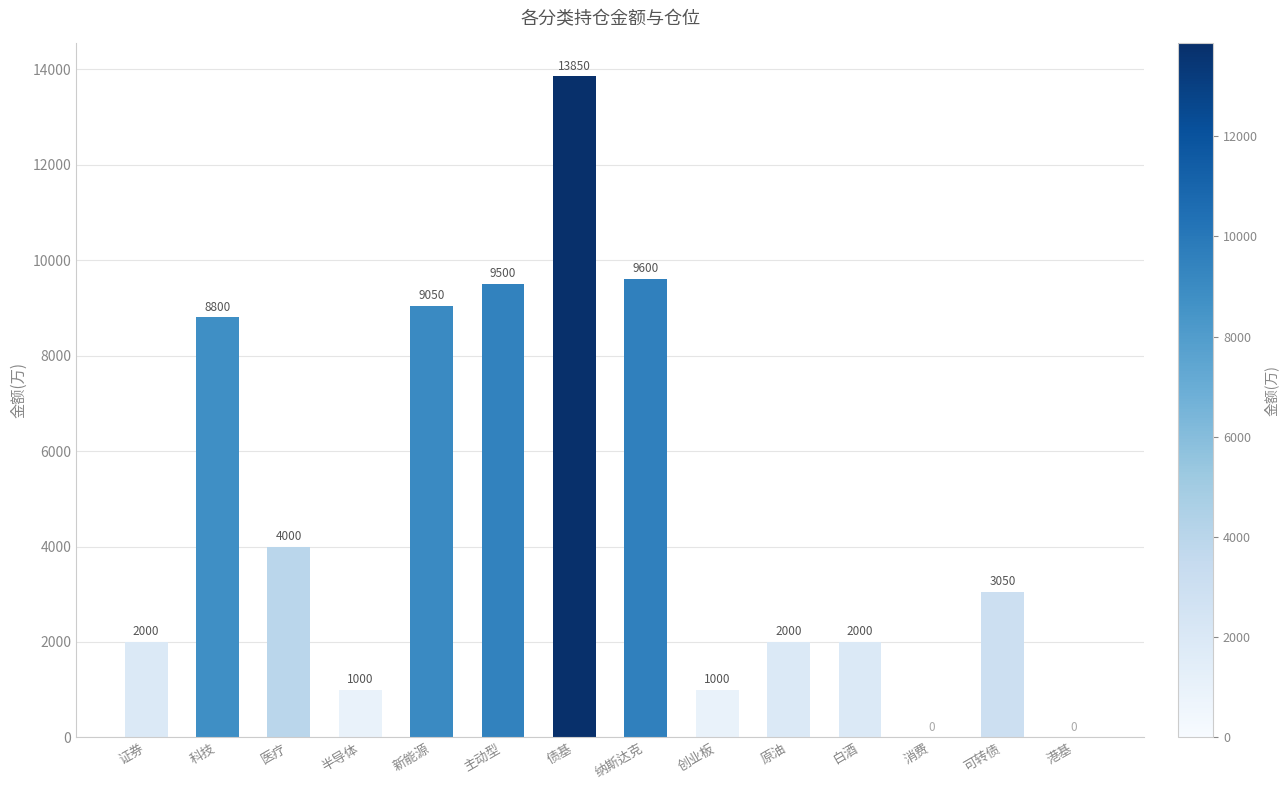

True or false: the data shows 9500 at 主动型.

True